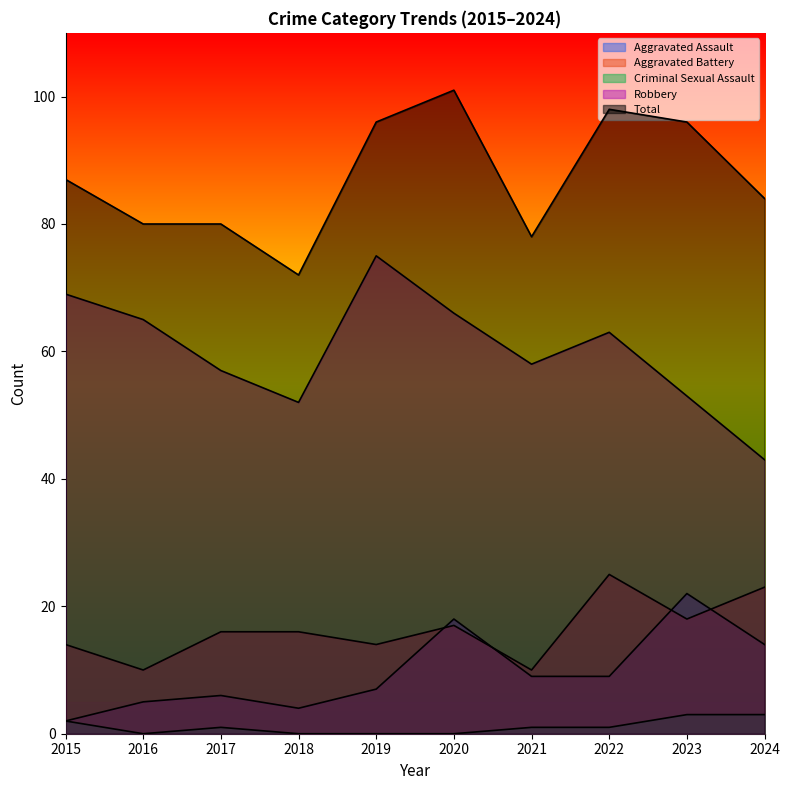

Reading left to right, transcribe all the data shown in this chart.

Aggravated Assault: 2015=2	2016=5	2017=6	2018=4	2019=7	2020=18	2021=9	2022=9	2023=22	2024=14
Aggravated Battery: 2015=14	2016=10	2017=16	2018=16	2019=14	2020=17	2021=10	2022=25	2023=18	2024=23
Criminal Sexual Assault: 2015=2	2016=0	2017=1	2018=0	2019=0	2020=0	2021=1	2022=1	2023=3	2024=3
Robbery: 2015=69	2016=65	2017=57	2018=52	2019=75	2020=66	2021=58	2022=63	2023=53	2024=43
Total: 2015=87	2016=80	2017=80	2018=72	2019=96	2020=101	2021=78	2022=98	2023=96	2024=84